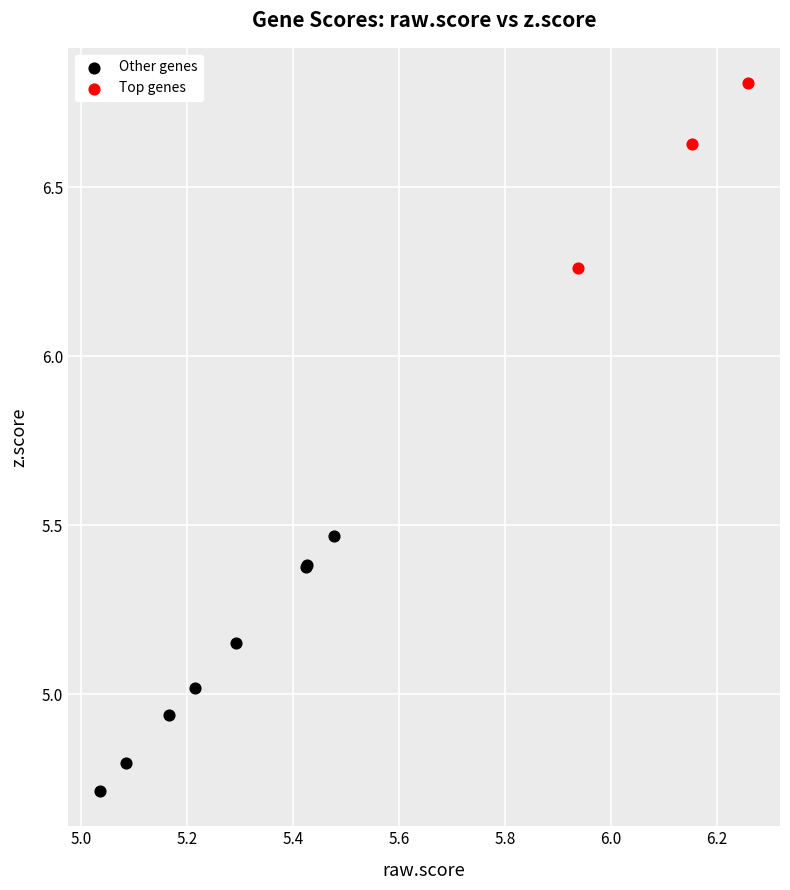

Which series reaches the minimum Y coordinate?

Other genes